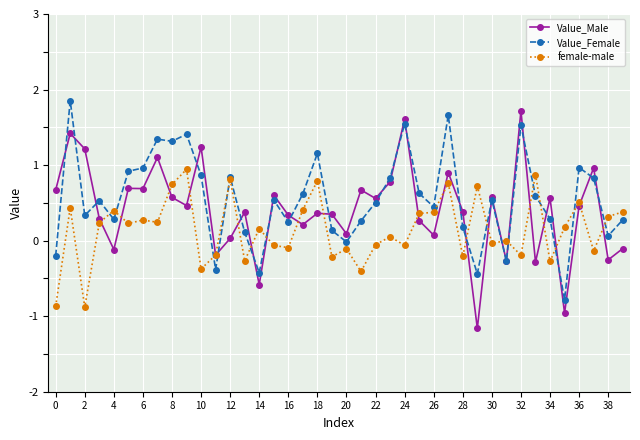

What is the highest value of the Value_Female series?

1.9